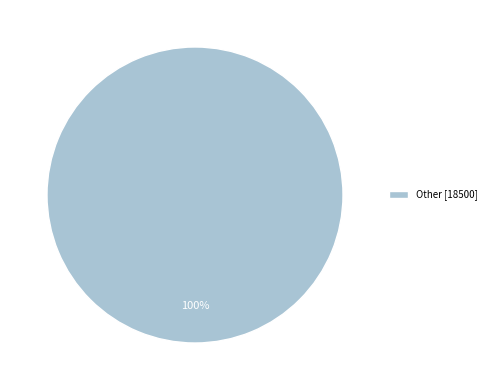

Rank the categories by value from highest to lowest.

Other [18500]